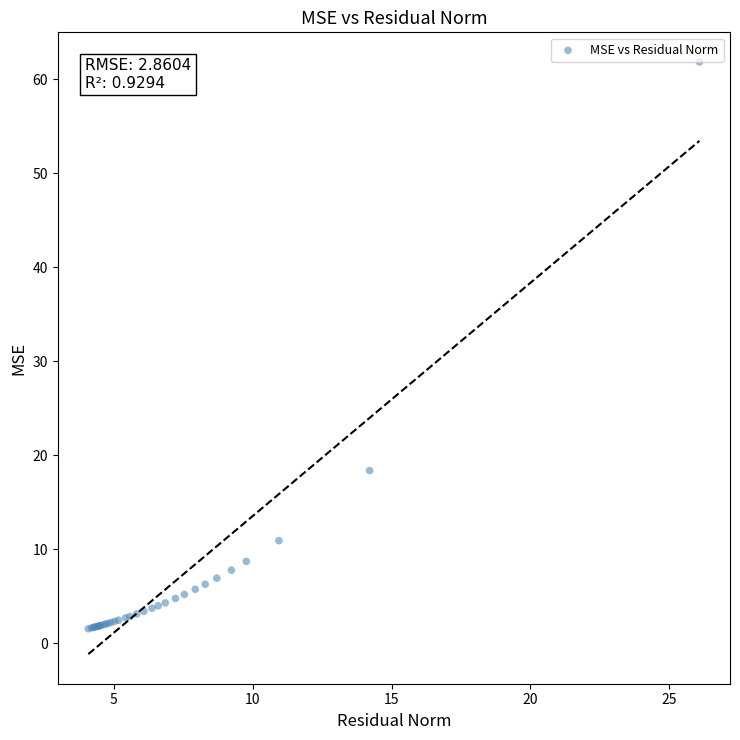

What Y value in the scatter plot is closest to 31?

18.4